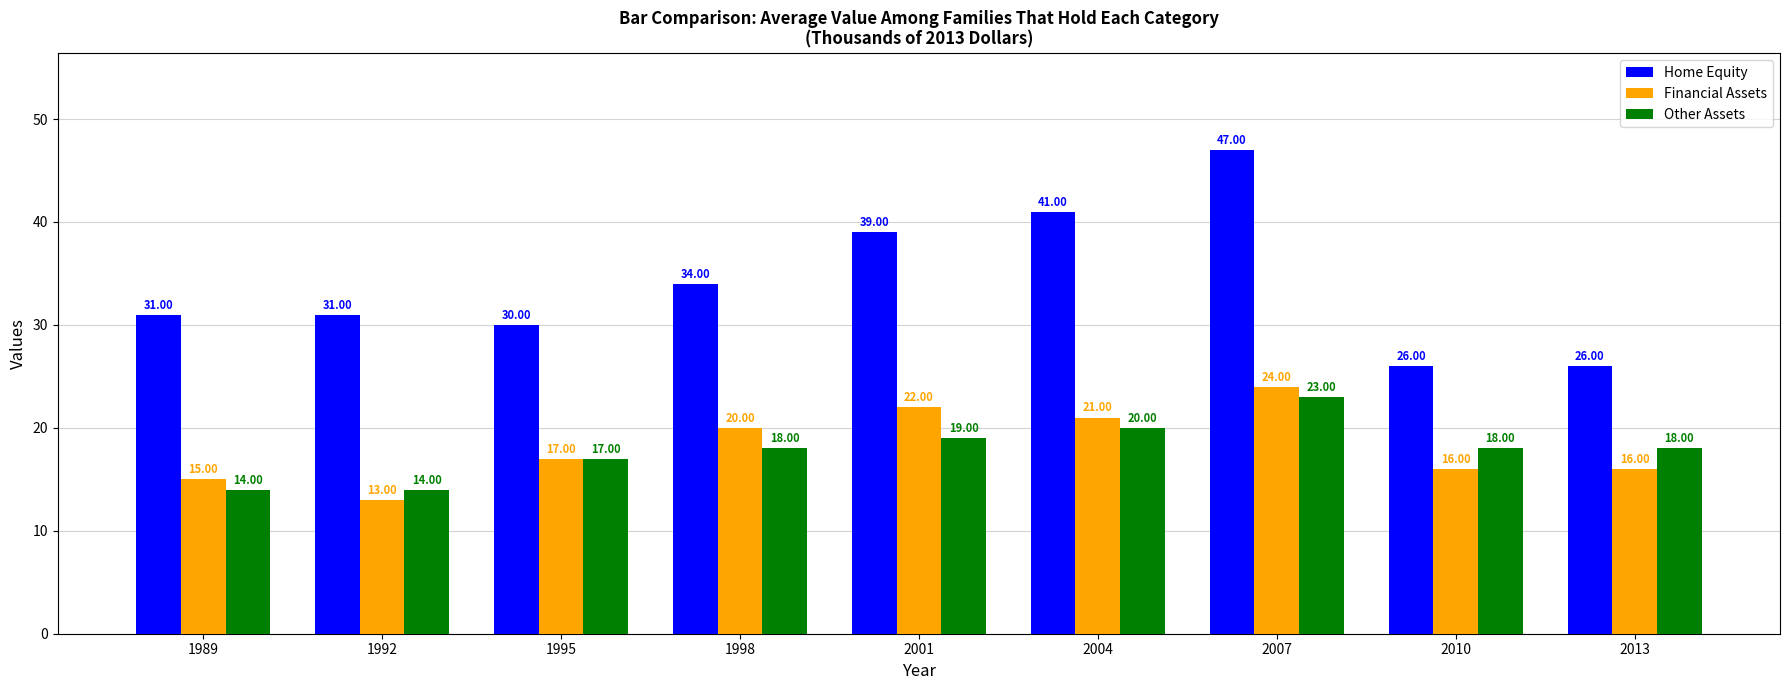

How many distinct data groups are displayed?

3